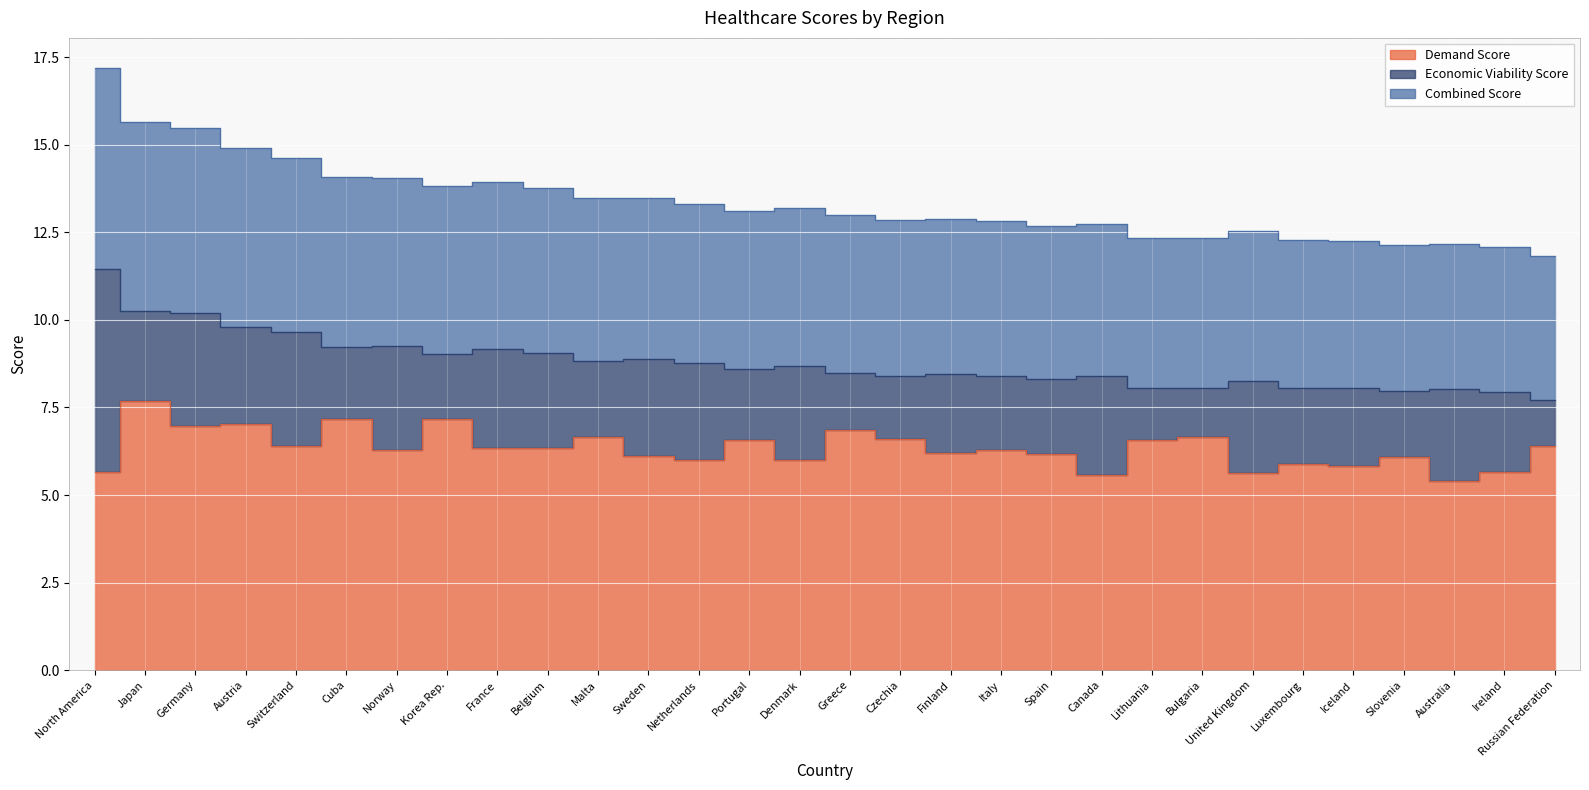

What is the difference between the second highest and second lowest values in the Demand Score series?

1.6